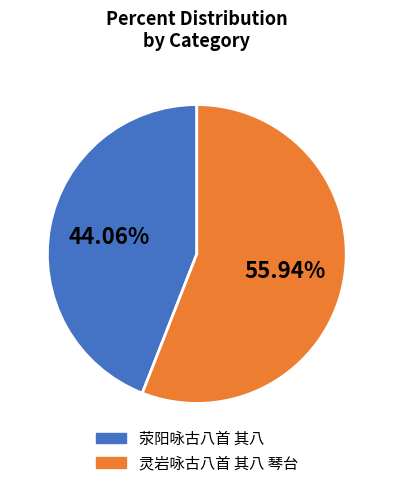

Count the number of slices in the pie.

2